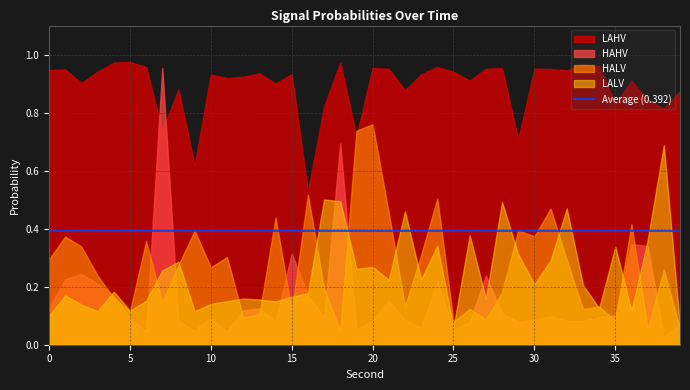

Count the number of categories in the chart.

40